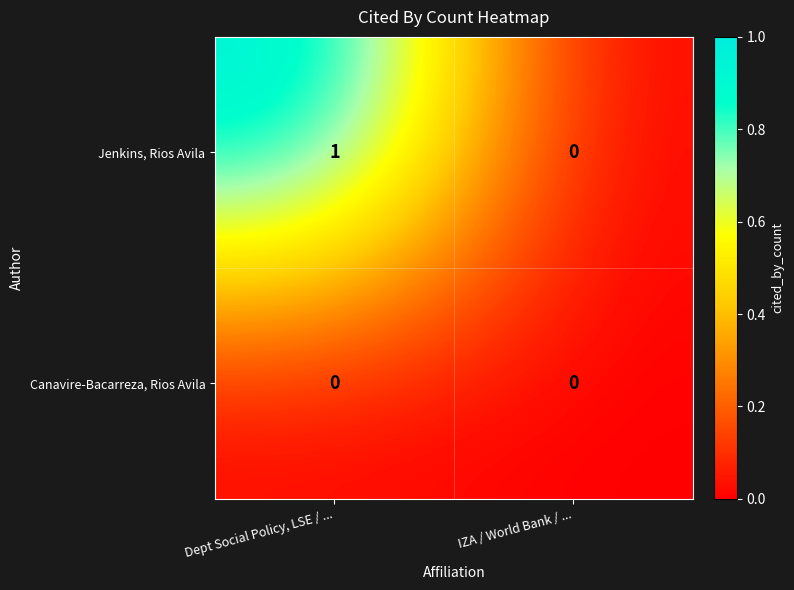

Is the value of Canavire-Bacarreza, Rios Avila at Dept Social Policy, LSE / ... greater than the value of Jenkins, Rios Avila at Dept Social Policy, LSE / ...?

No